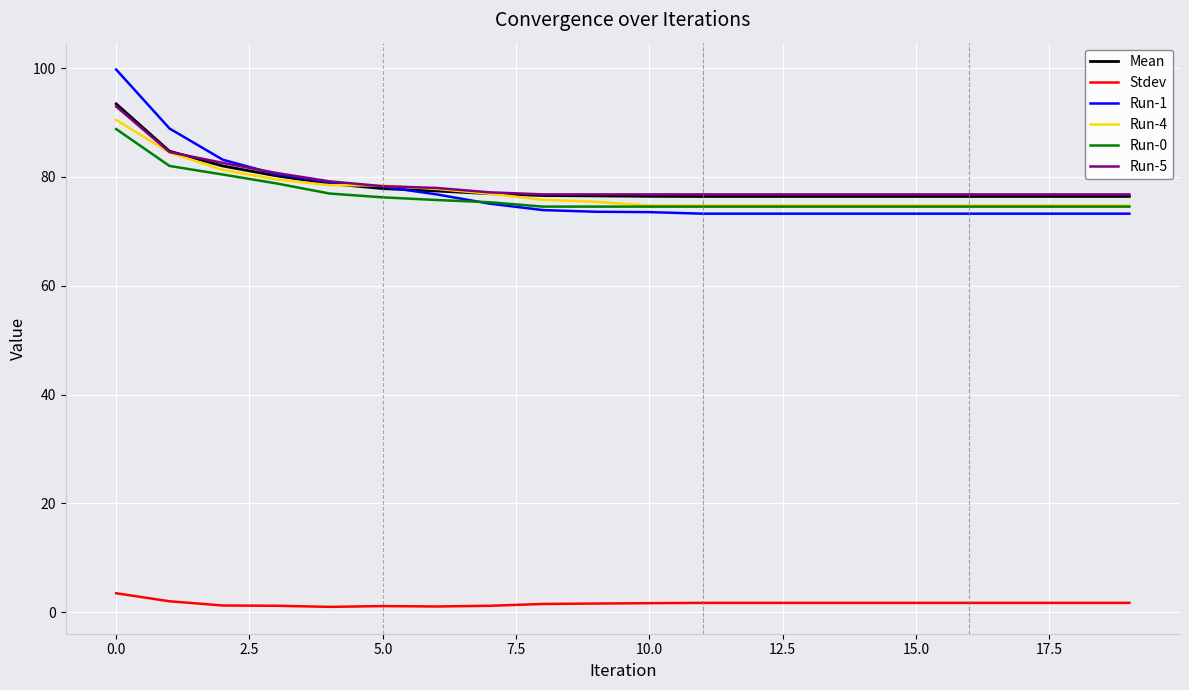

True or false: Stdev and Run-0 intersect in this chart.

False